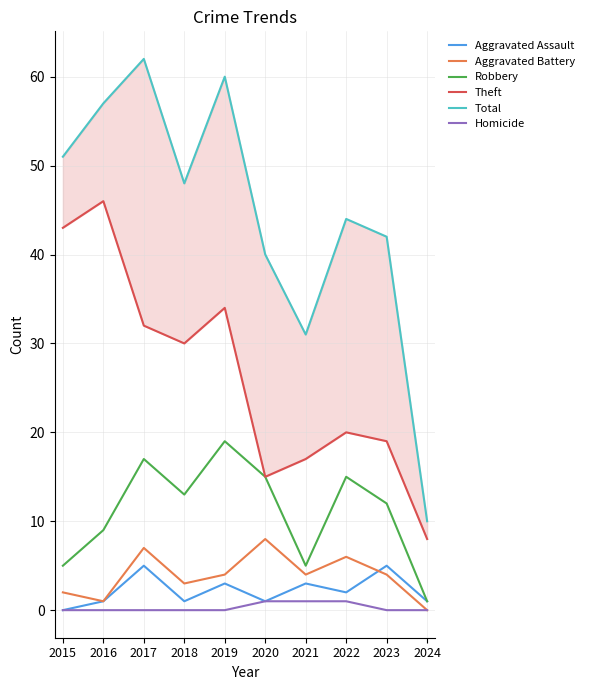

What are all the series names shown in the legend?

Aggravated Assault, Aggravated Battery, Robbery, Theft, Total, Homicide